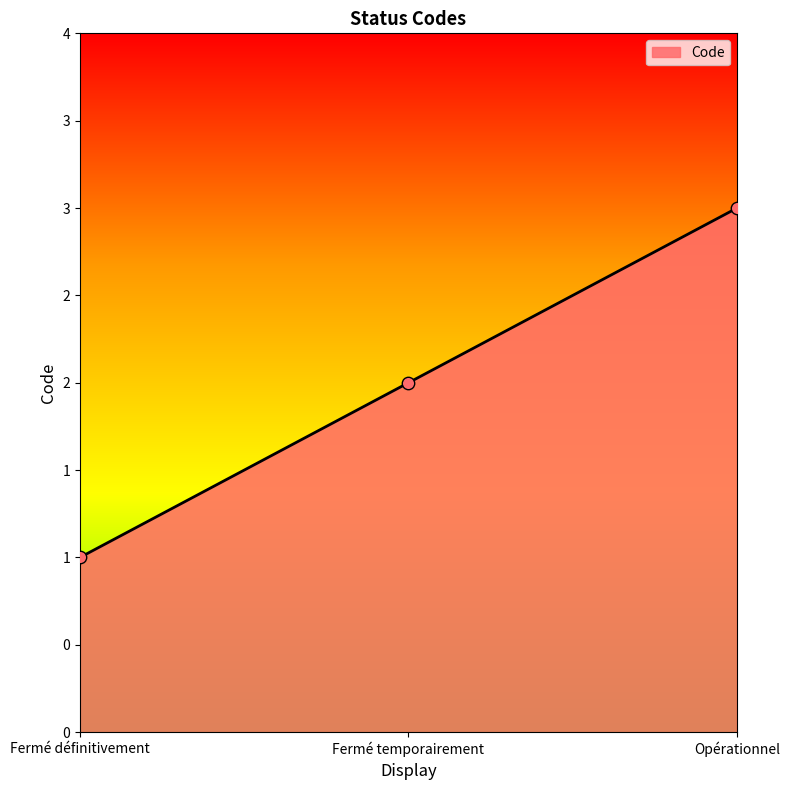

Between Opérationnel and Fermé temporairement, which is larger?

Opérationnel